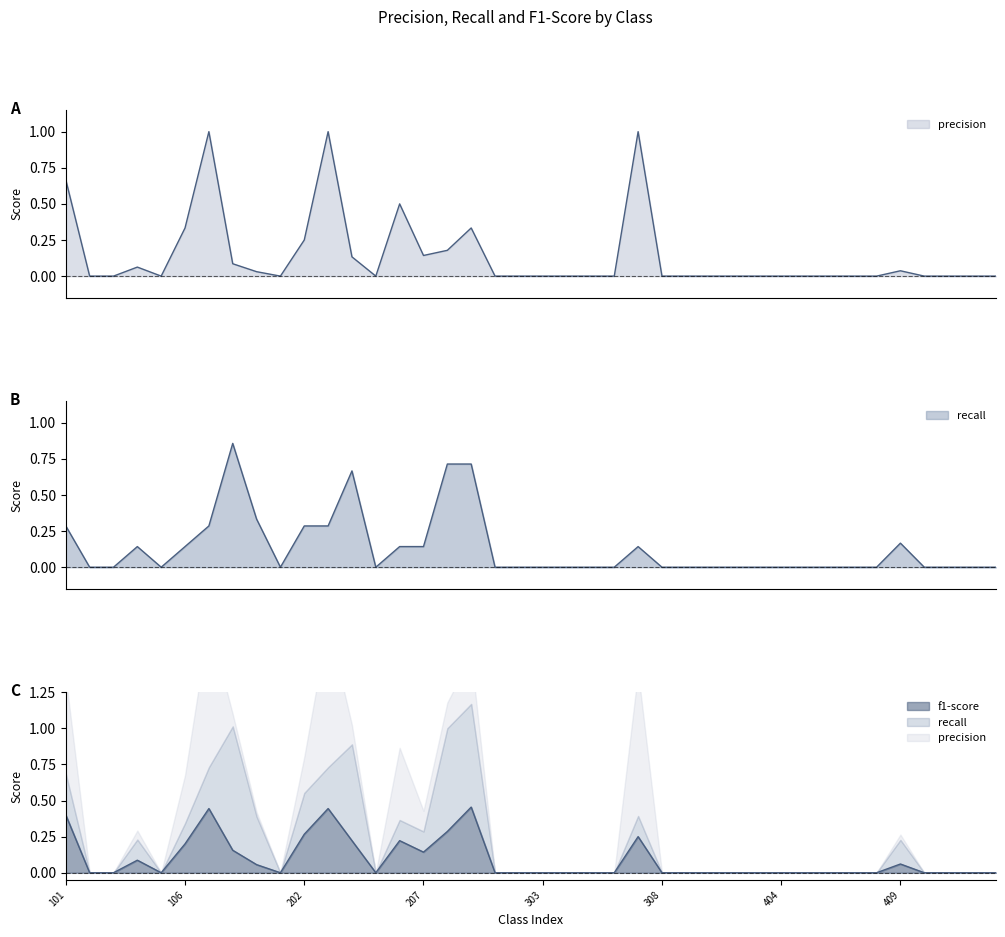

Which series has the largest range (max minus min)?

precision